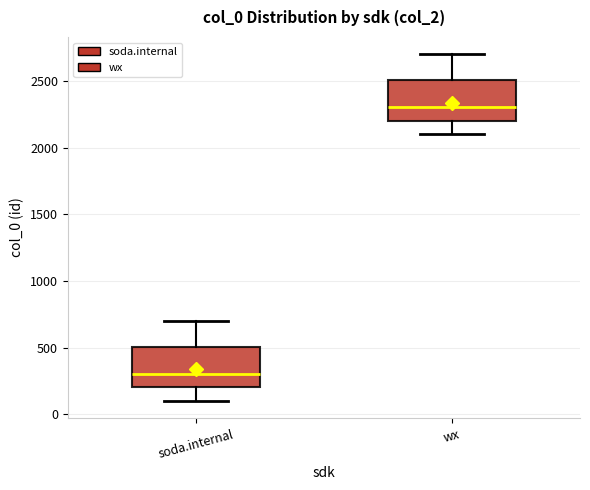

Where is the lower edge of the box for wx on the y-axis? The values are not printed on the chart, so give them approximately, as read against the axis.

2200